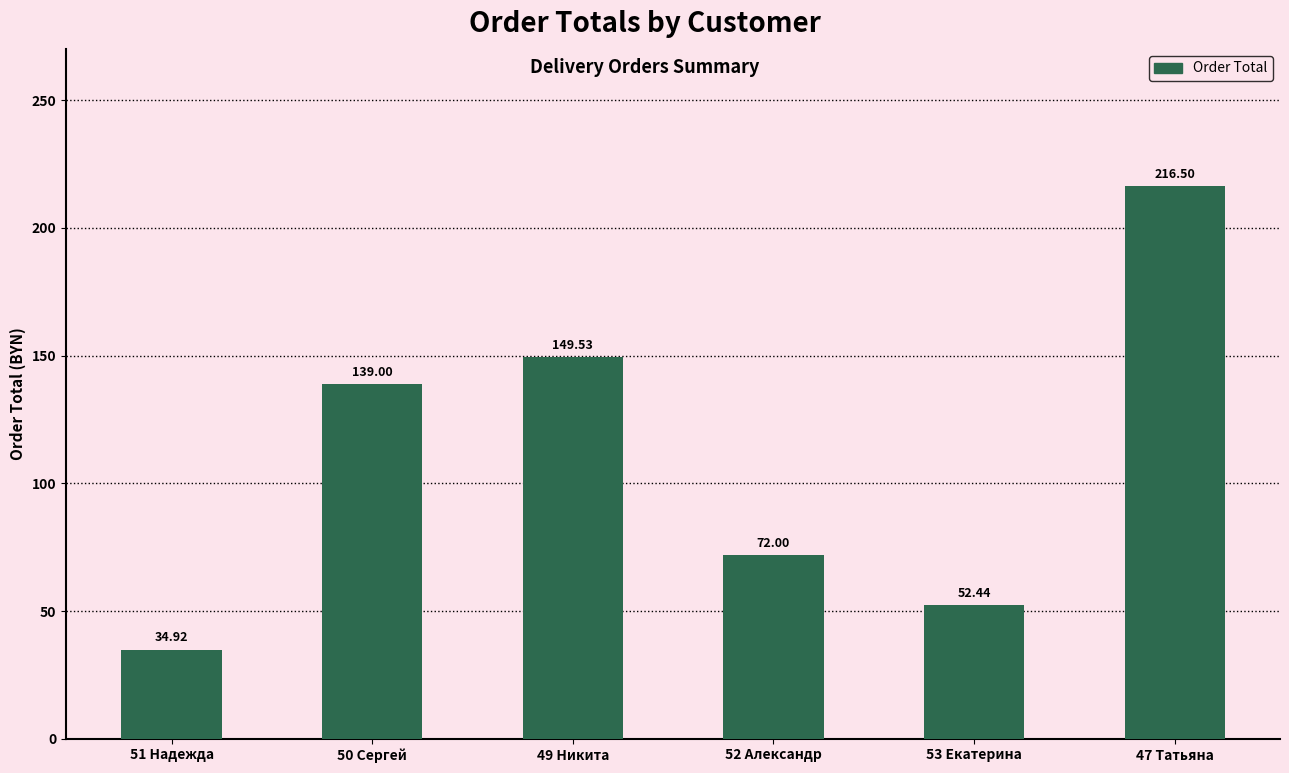

List the labels in order of value, smallest first.

51 Надежда, 53 Екатерина, 52 Александр, 50 Сергей, 49 Никита, 47 Татьяна